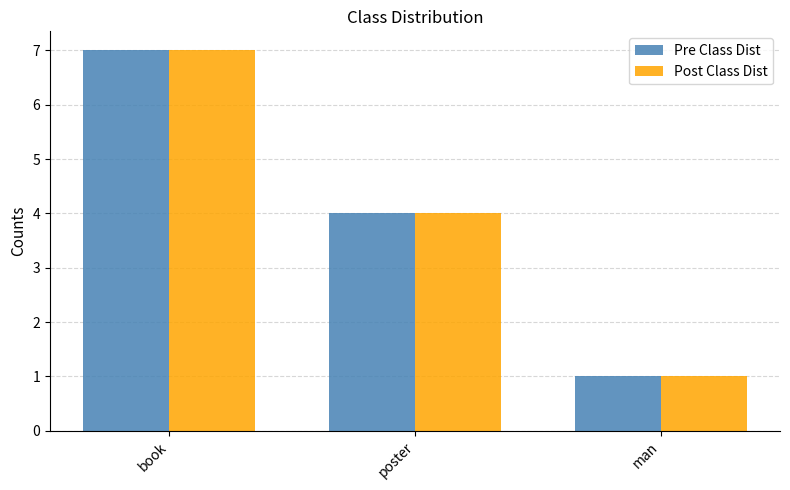

At which label does Pre Class Dist reach its minimum?

man